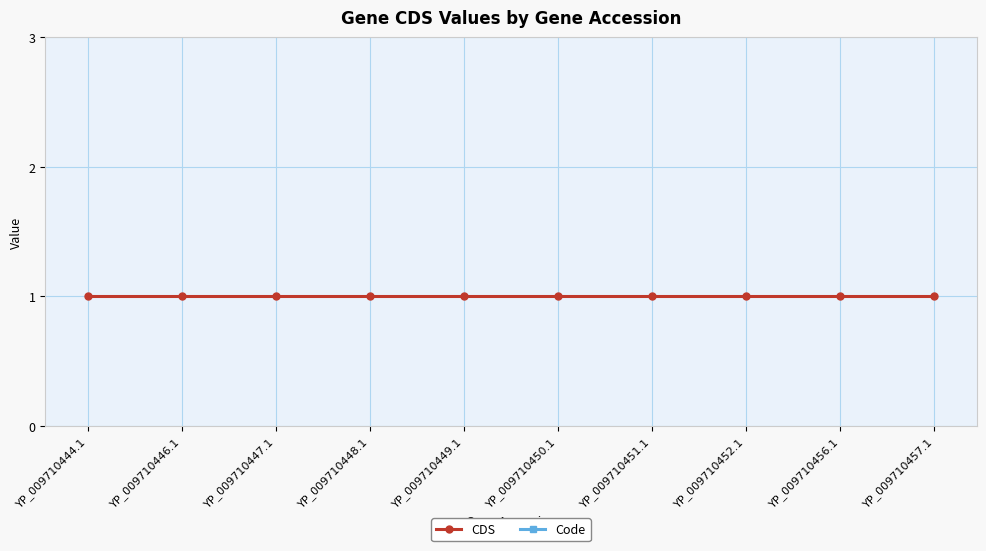

How many lines are shown in the chart?

2